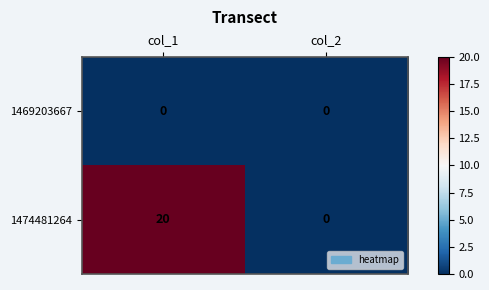

Count the number of categories in the chart.

2